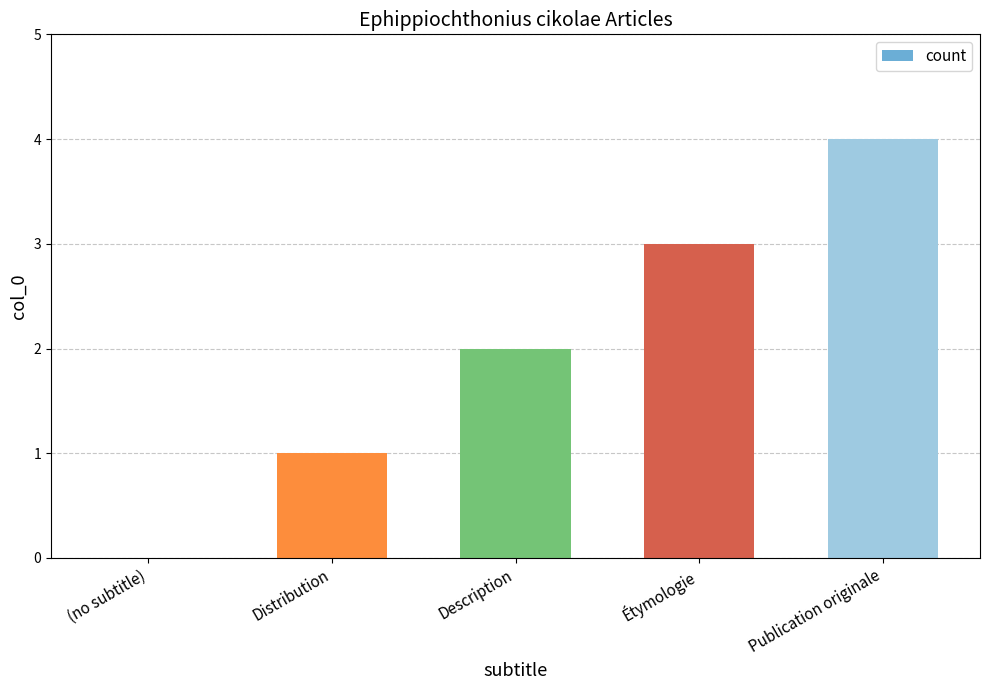

What is the difference between the values at Étymologie and Distribution?

2